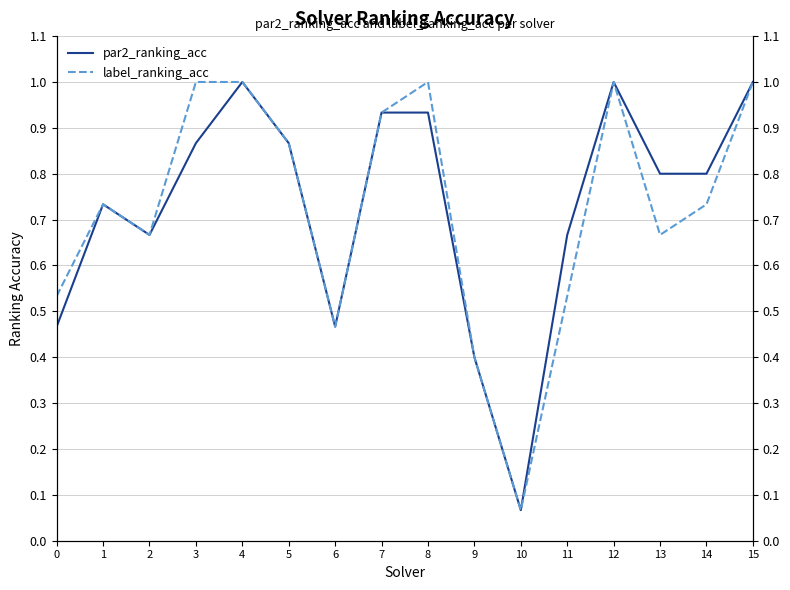

Between 6 and 2, which is larger?

2